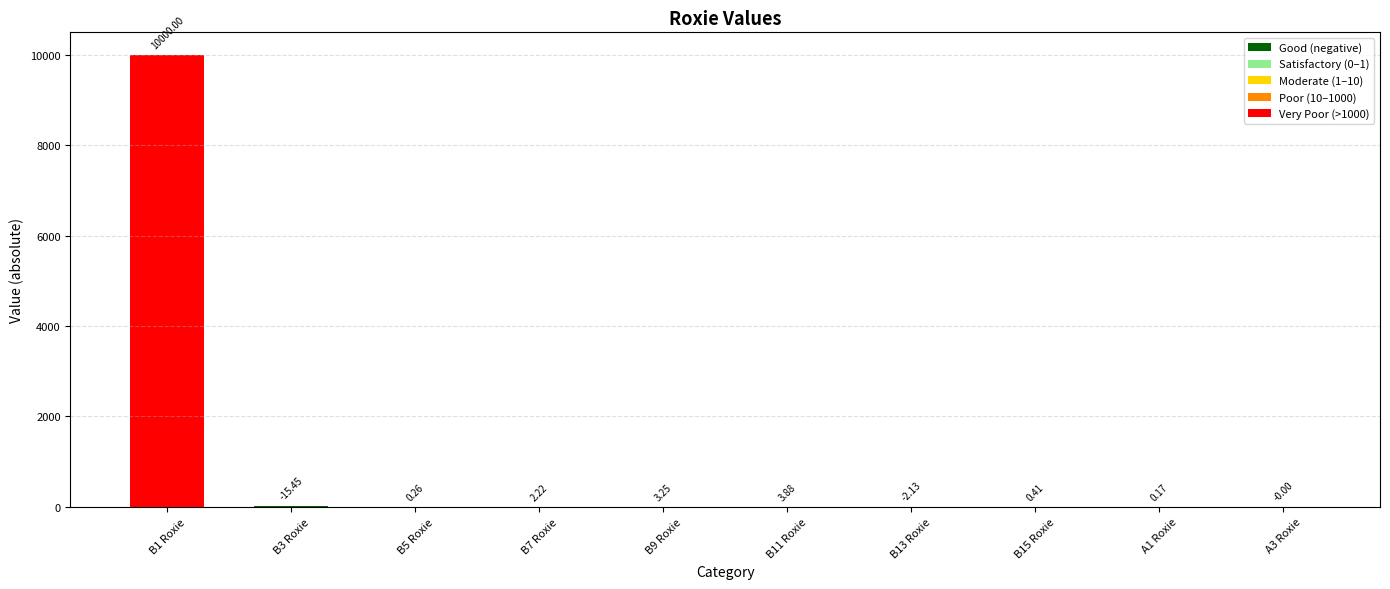

Where does the data first go above 2?

B1 Roxie